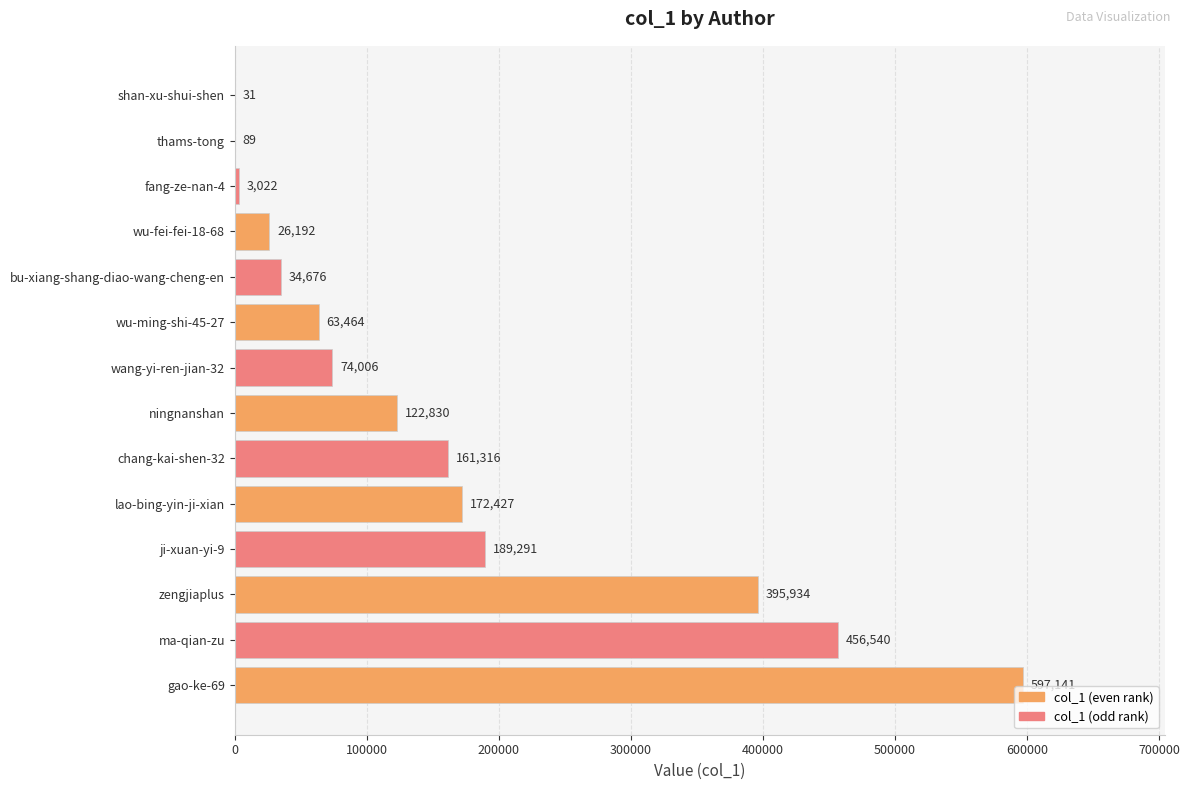

Are the bars horizontal?

Yes